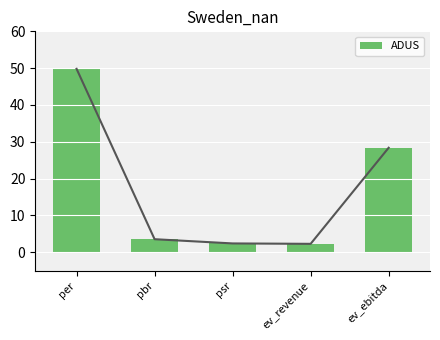

The value at psr is 3.9. True or false?

False